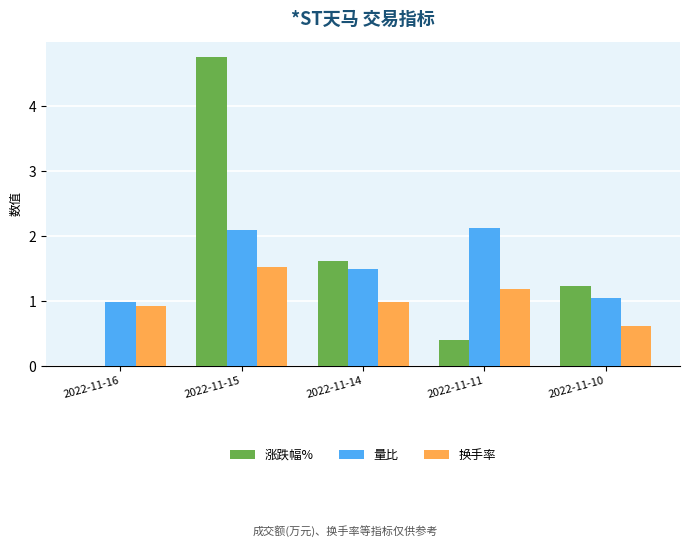

What is the greatest value displayed?

4.8